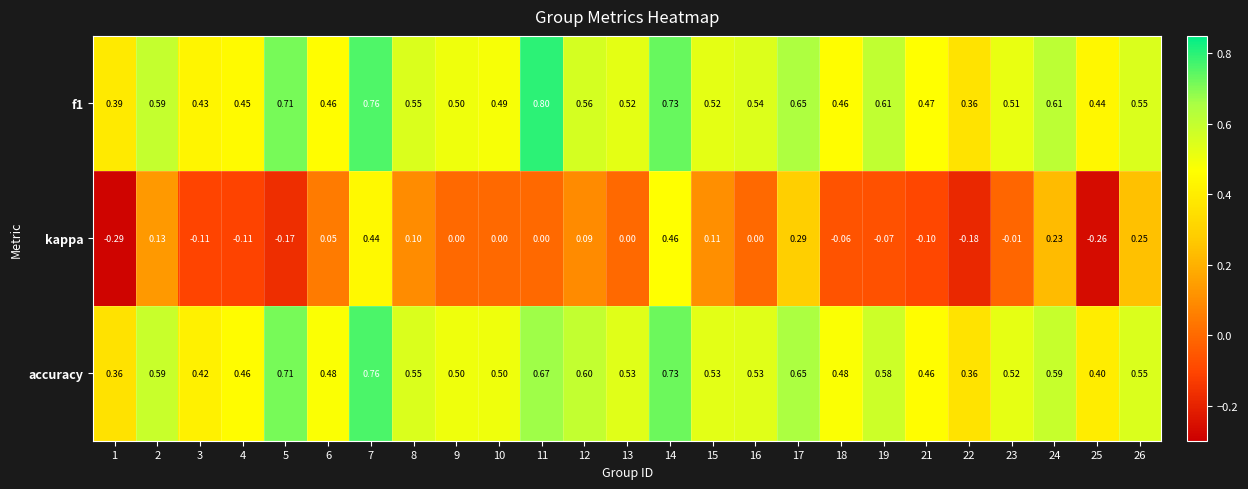

At 21, list the series in order from largest to smallest.

f1, accuracy, kappa